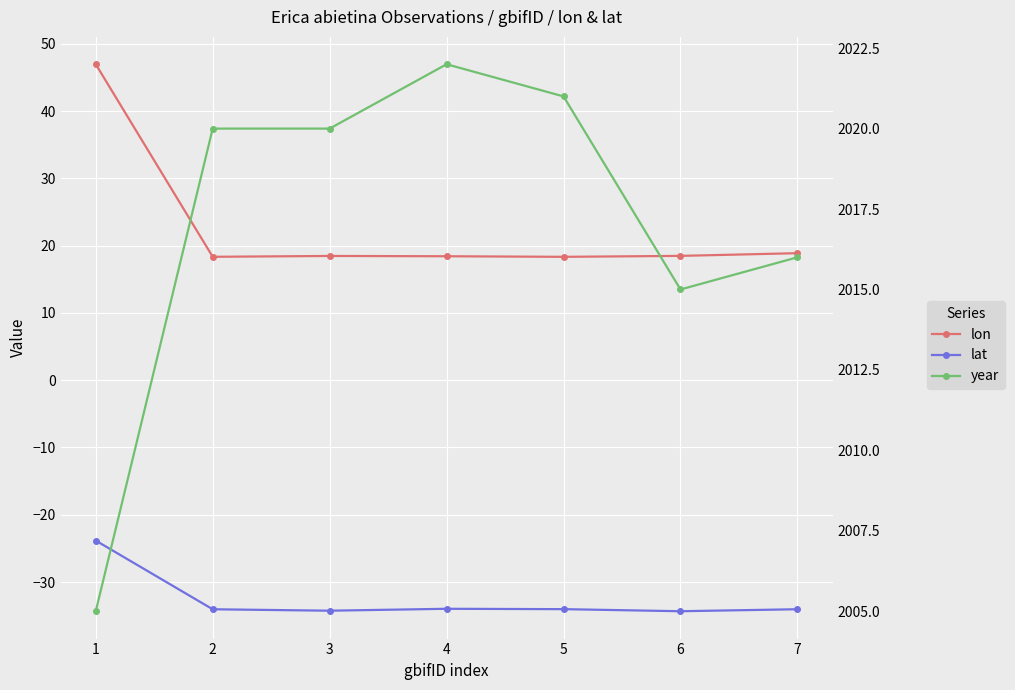

At 3, list the series in order from smallest to largest.

lat, lon, year